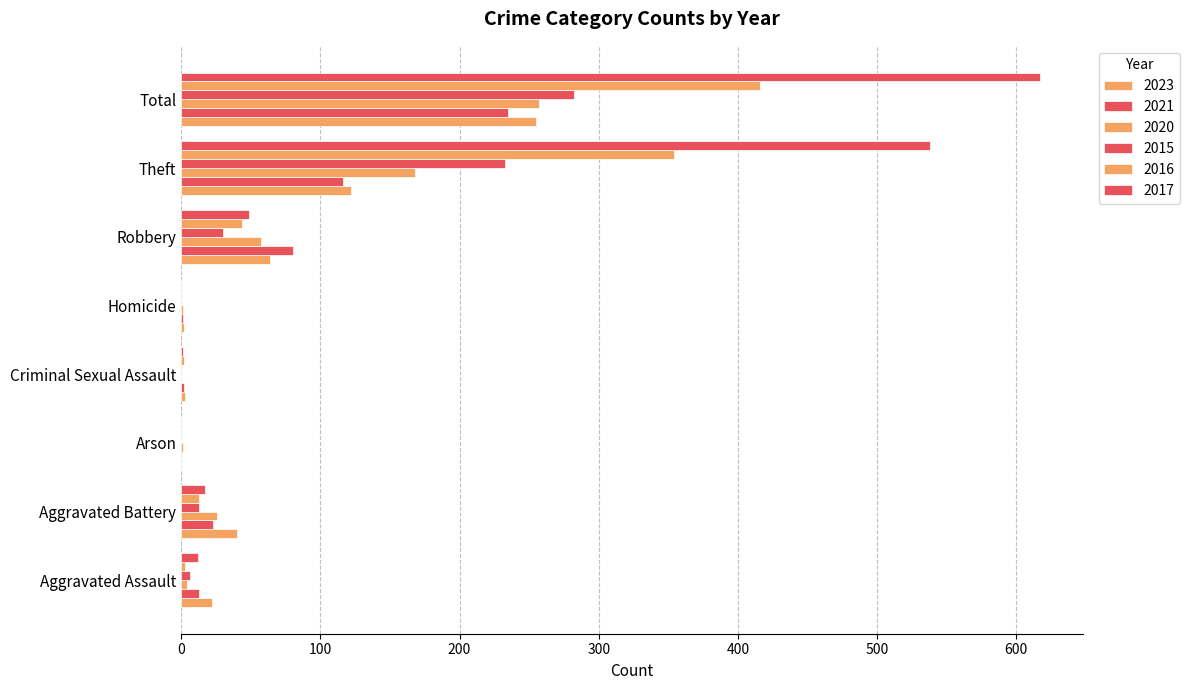

Rank the categories by 2016 value from highest to lowest.

Total, Theft, Robbery, Aggravated Battery, Aggravated Assault, Criminal Sexual Assault, Arson, Homicide